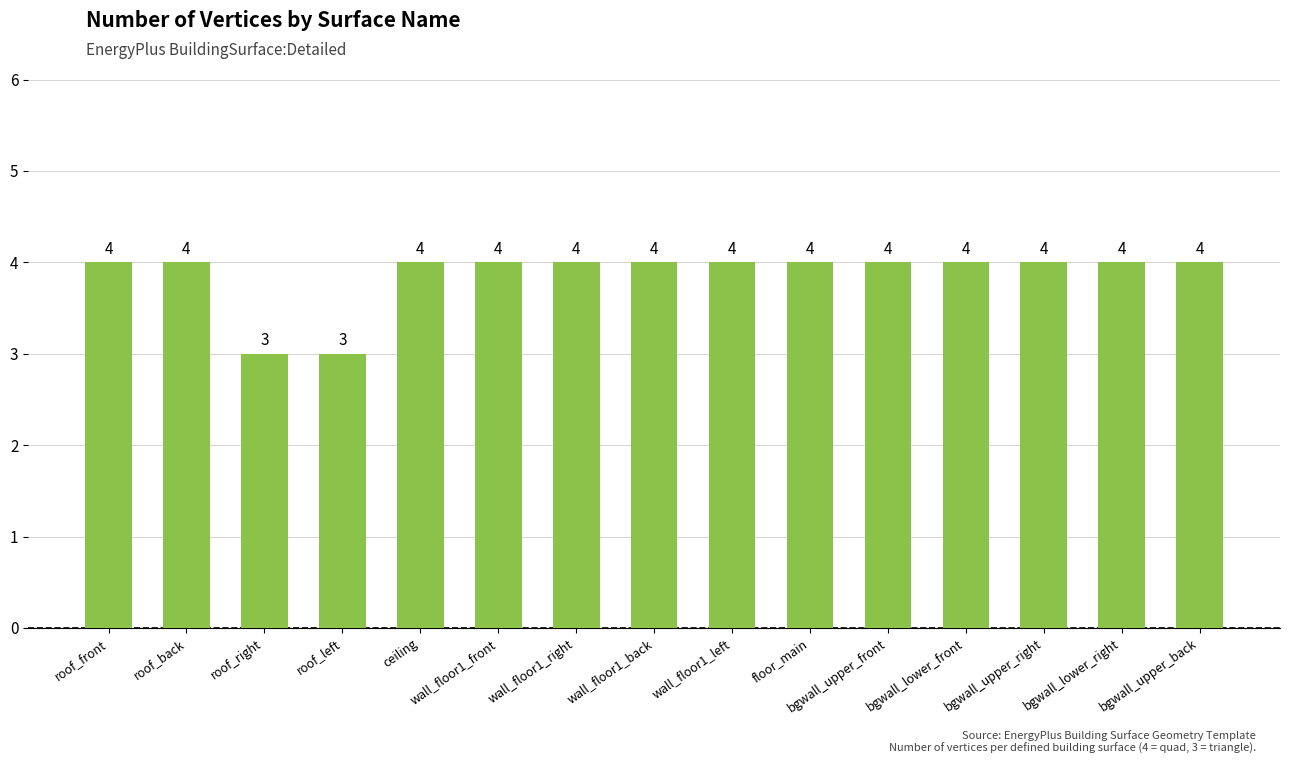

What is the average value?

4